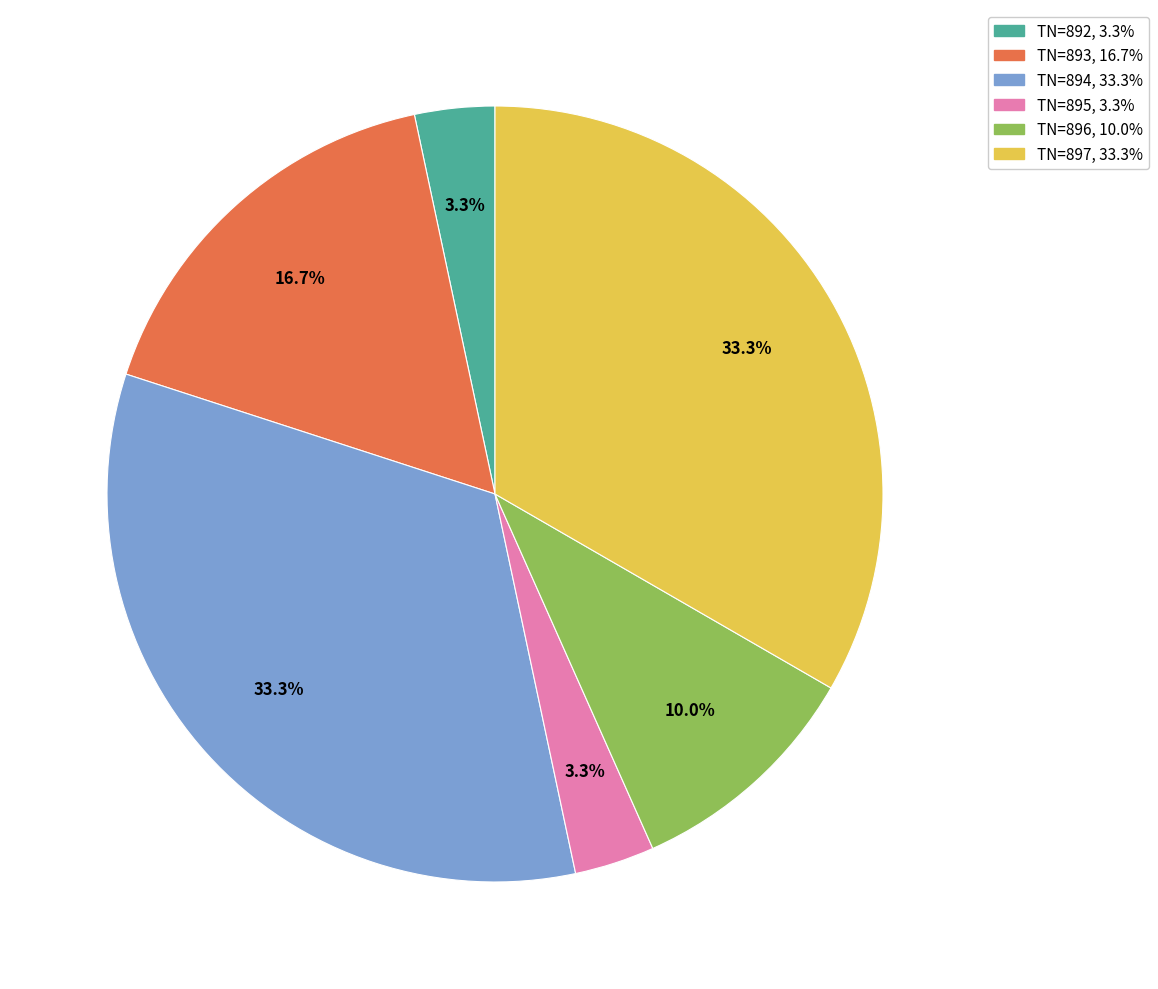

Is there any slice that represents more than half of the pie?

No